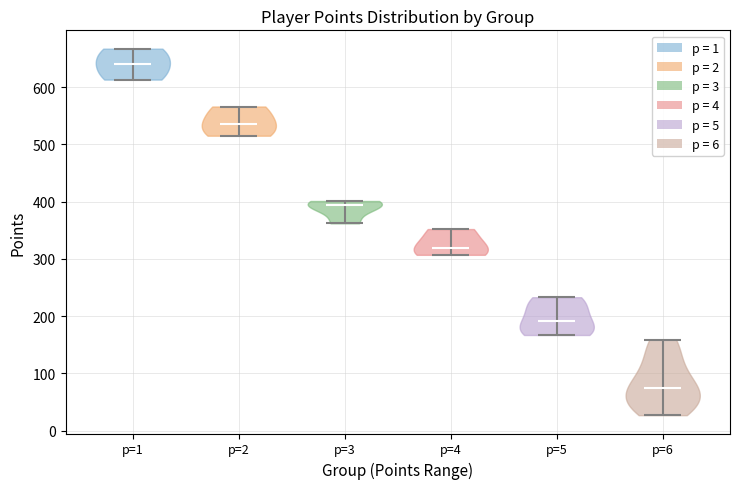

What is the lowest point the violin for p=6 reaches on the y-axis? The values are not printed on the chart, so give them approximately, as read against the axis.

30